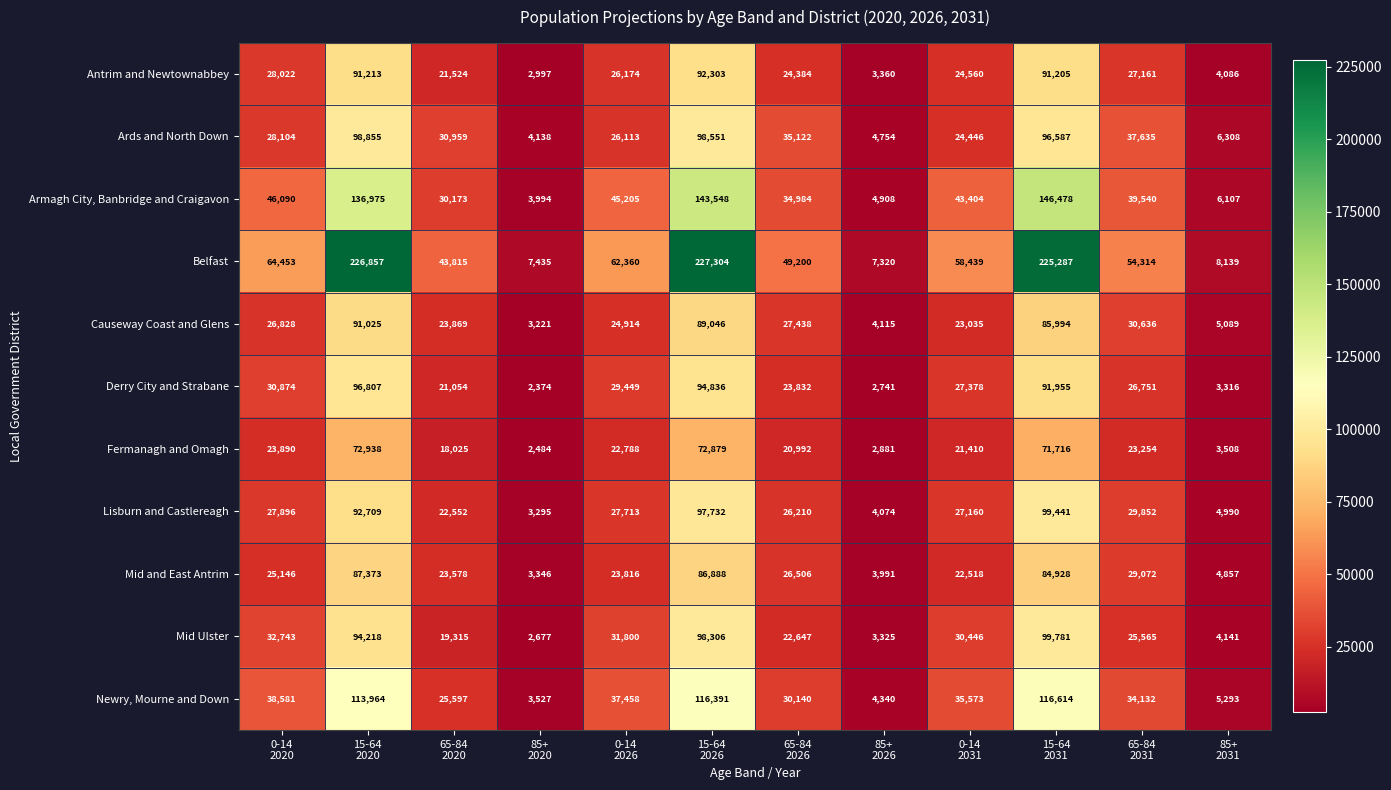

What is the smallest value displayed?

2374